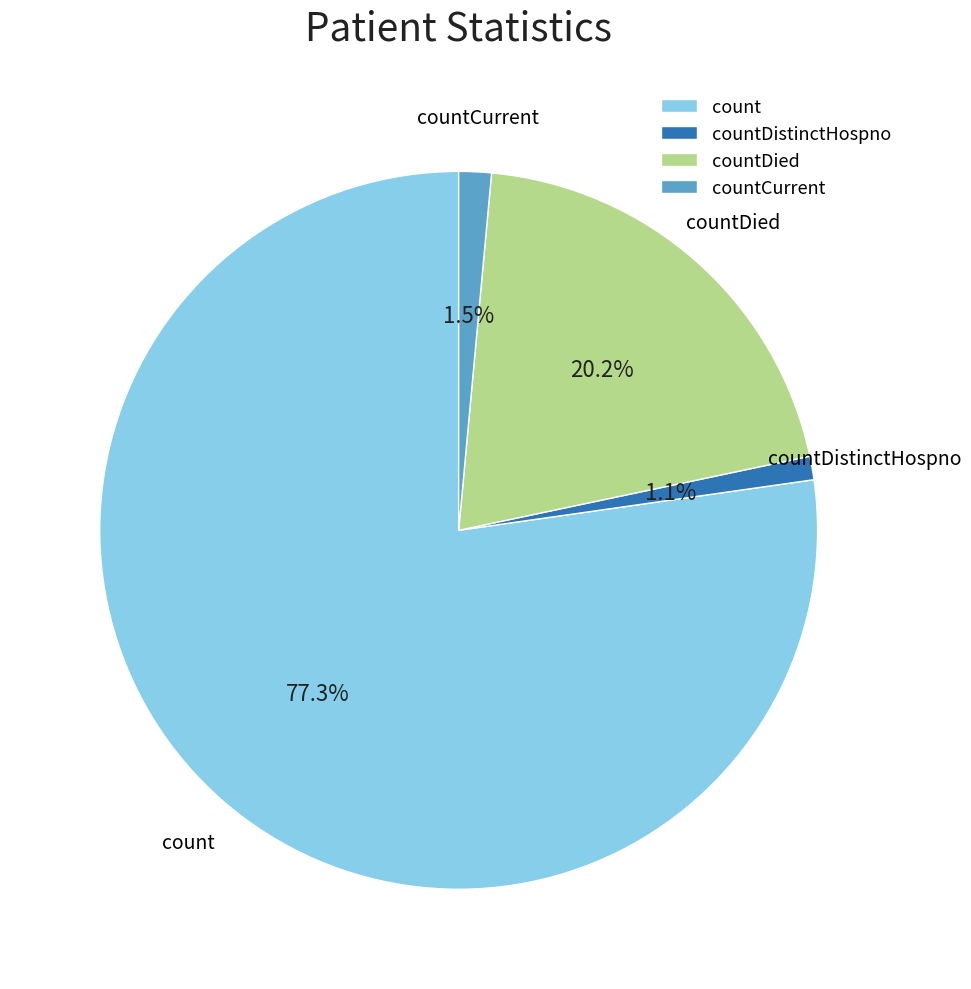

What portion of the pie excludes countDistinctHospno?

98.9%